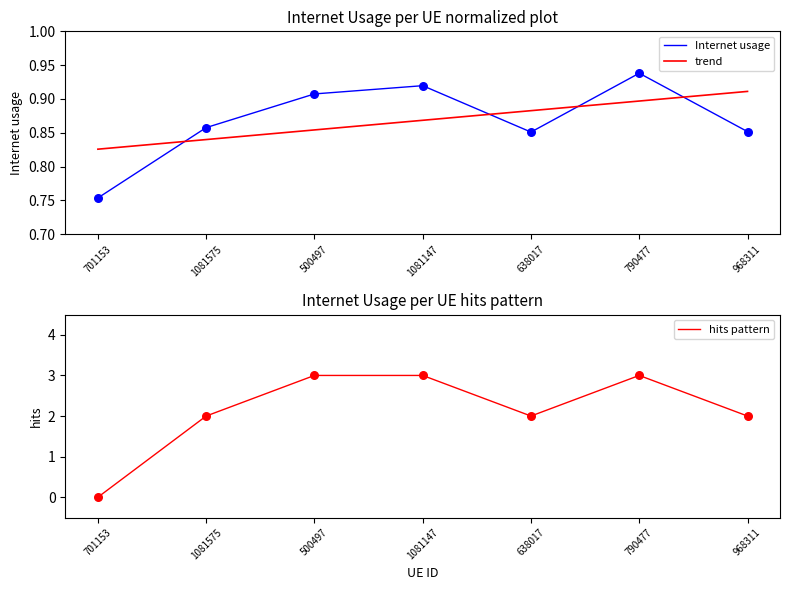

Is the value of trend at 638017 greater than the value of hits pattern at 968311?

No